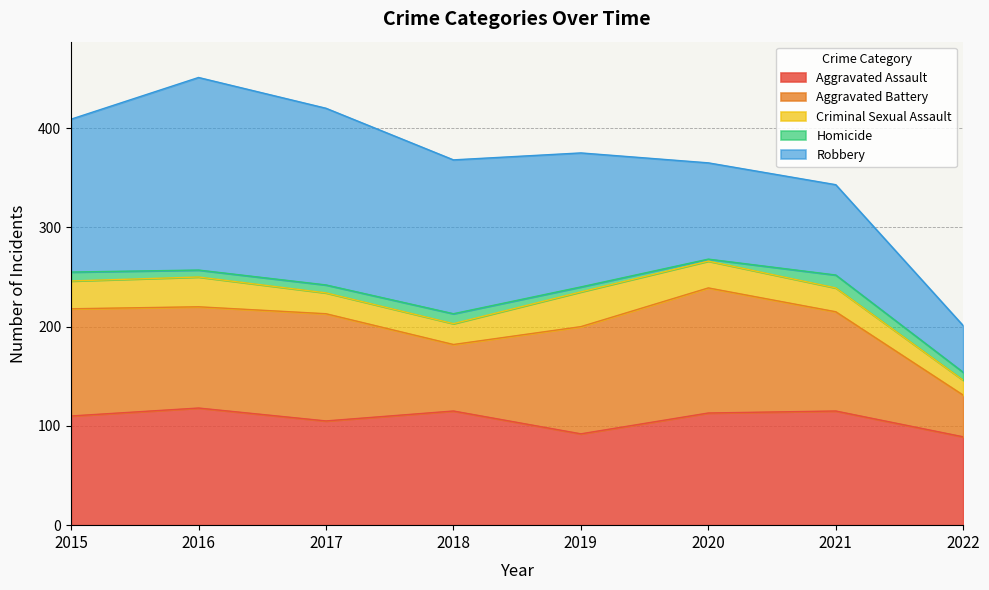

Which series has the largest total across all categories?

Robbery